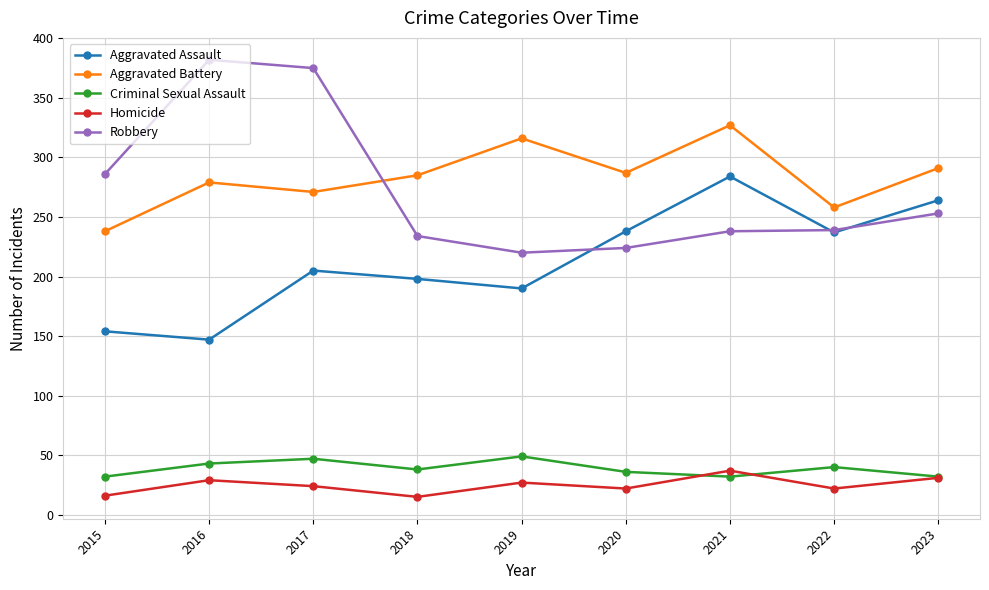

What is the average value of the Homicide series?

25